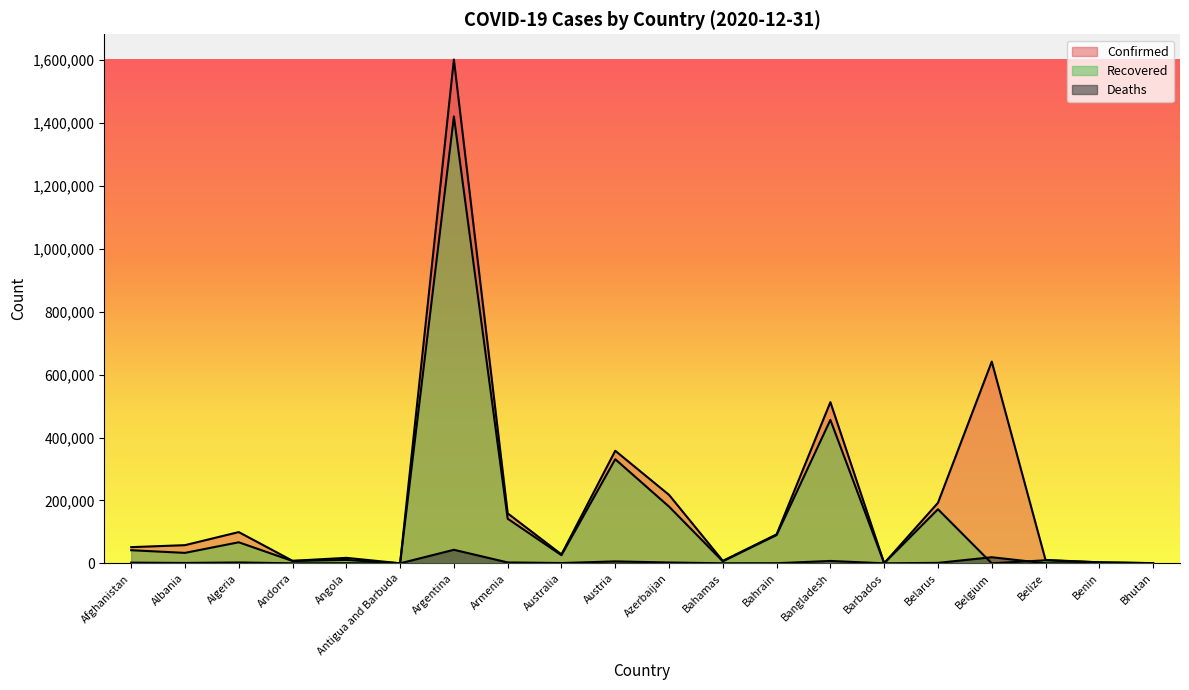

The Recovered series shows 25757 at Australia. True or false?

True